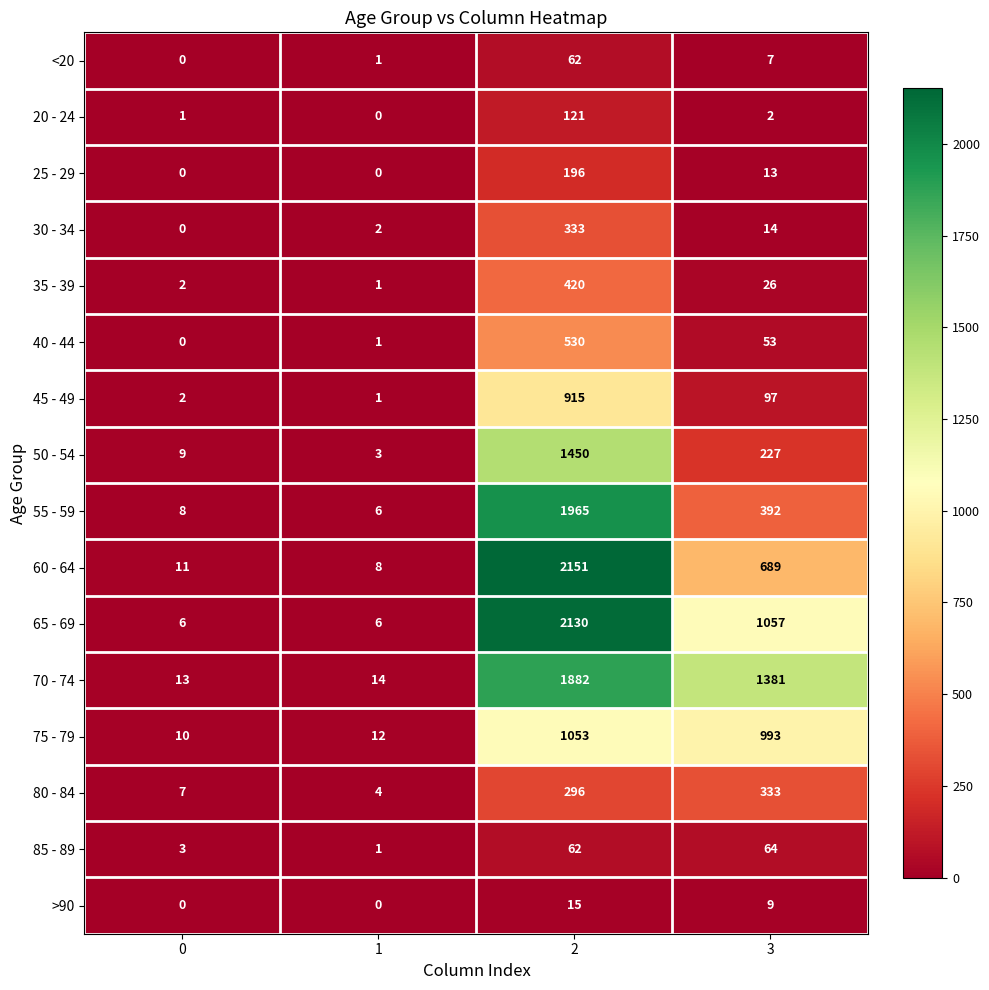

What is the difference between the 60 - 64 values at 3 and 2?

1462